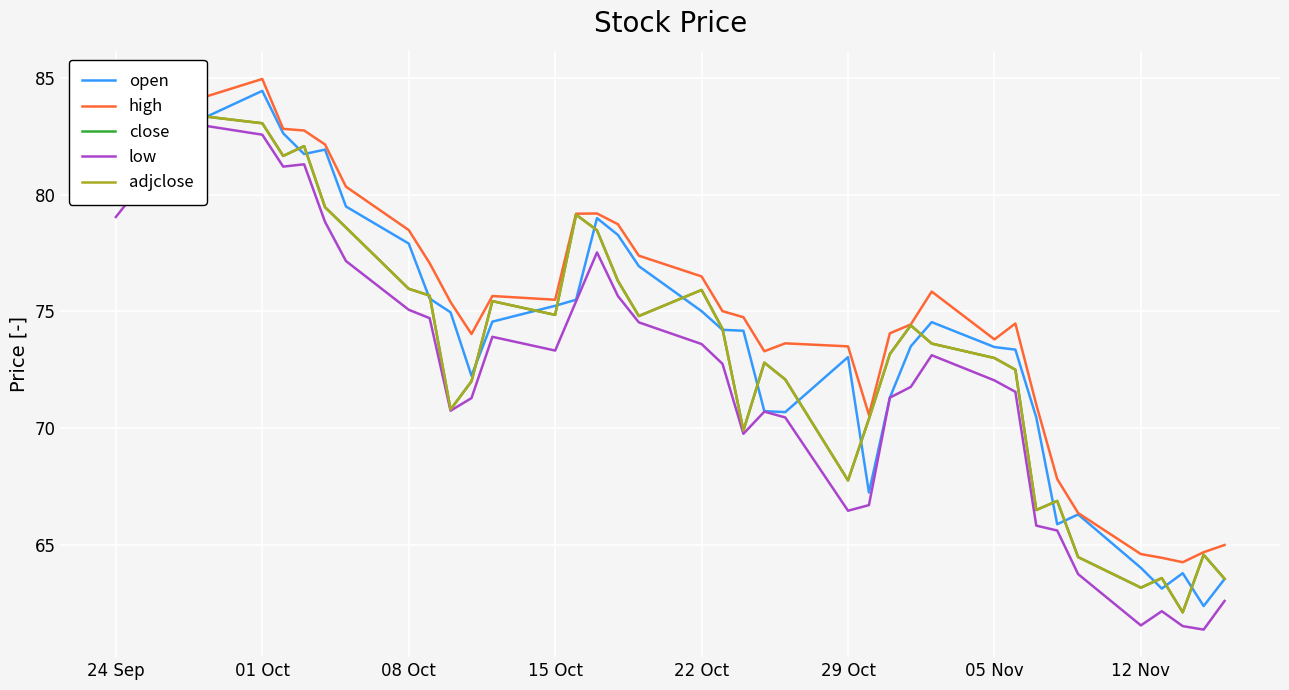

At which label does open reach its peak?

01 Oct